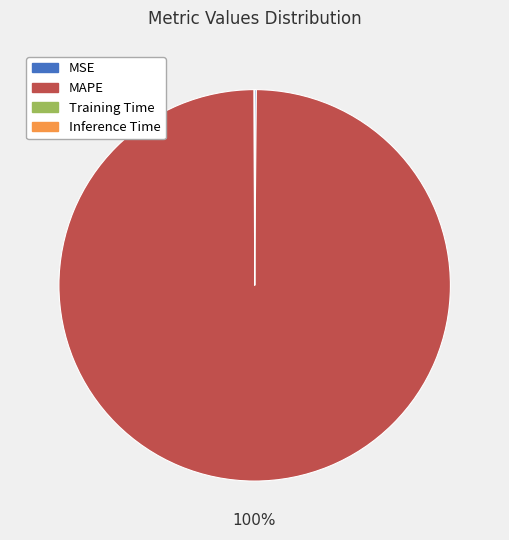

Is it true that MAPE is 100% of the pie?

True